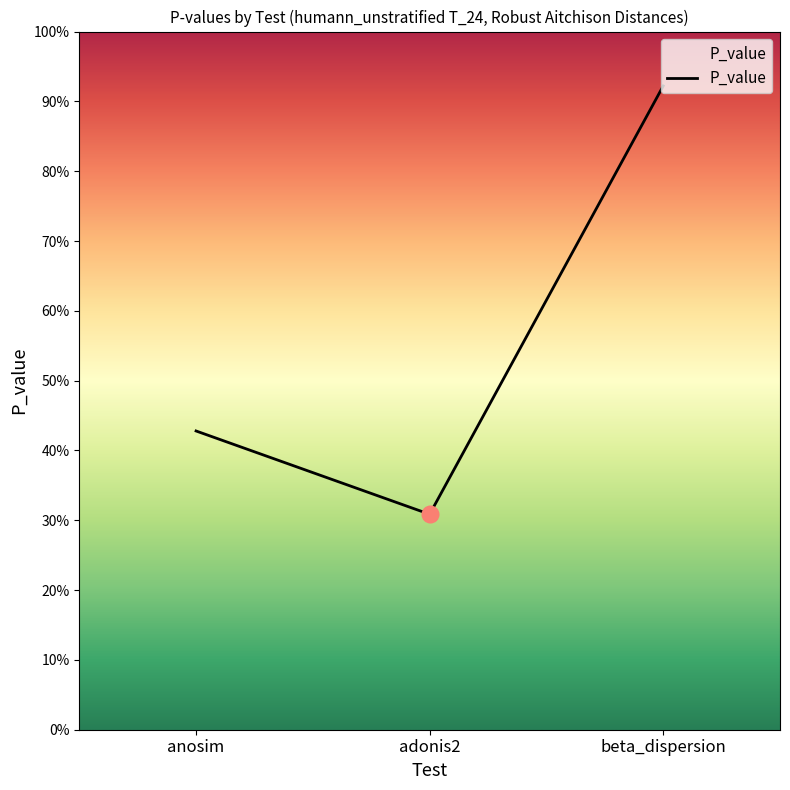

What position from the left is beta_dispersion?

3